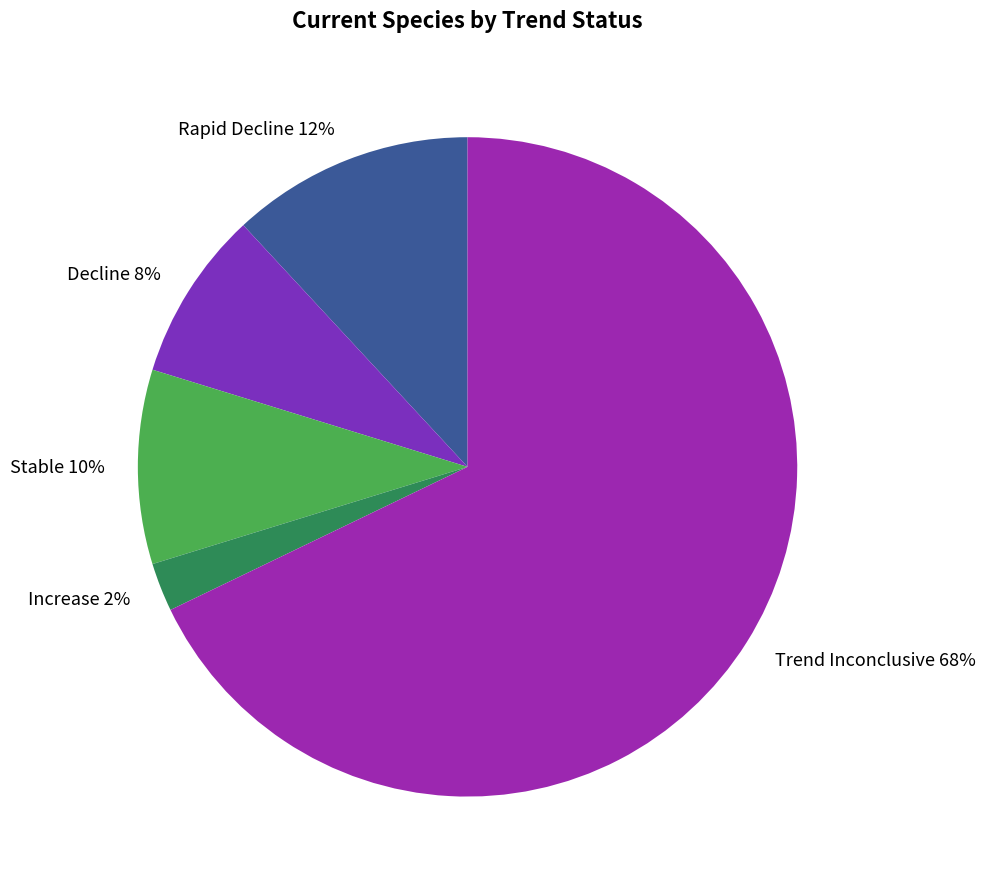

What is the majority slice?

Trend Inconclusive 68%